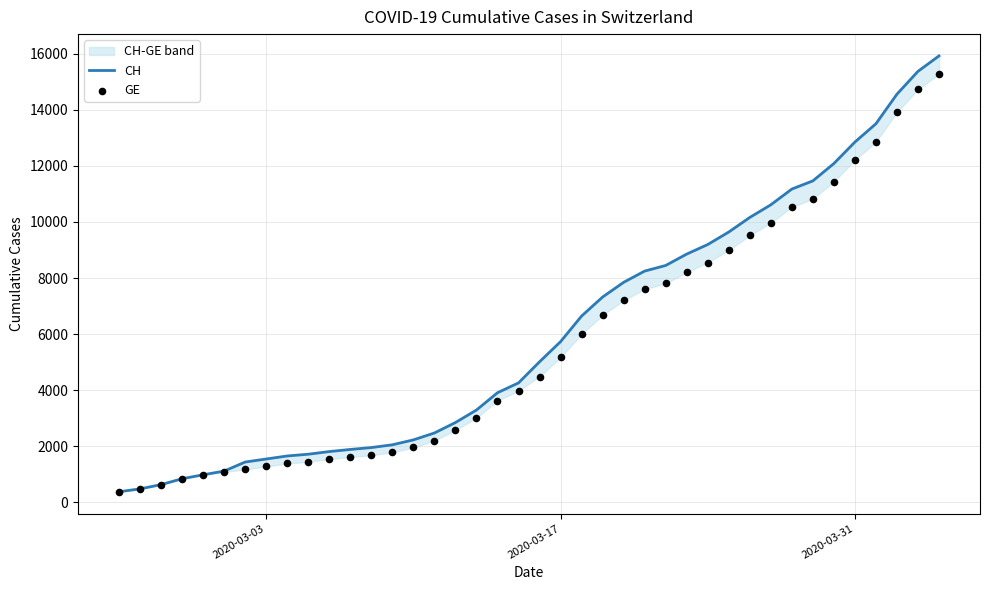

At how many categories does at least one series exceed 14456?

3